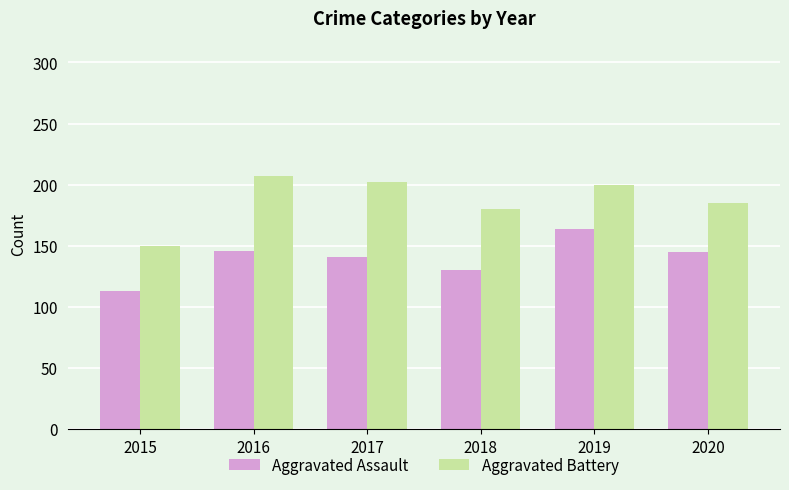

What is the sum of the Aggravated Assault values at 2017 and 2016?

287